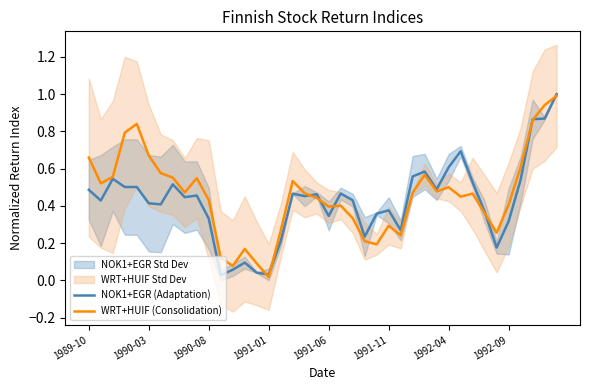

Which series has the widest spread of values?

WRT+HUIF (Consolidation)